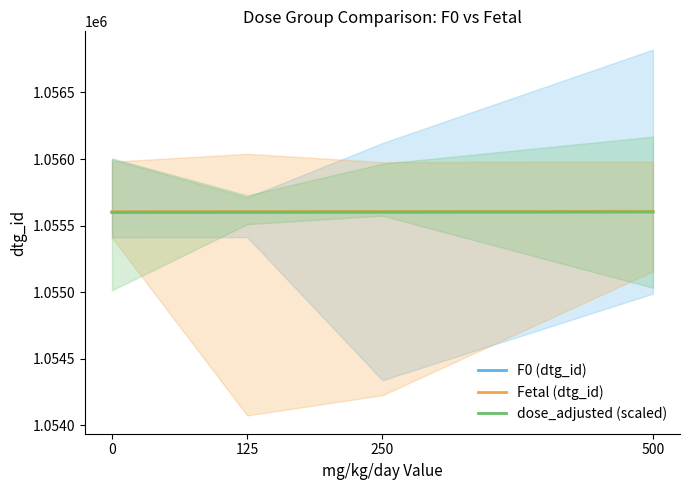

What is the minimum value shown in the chart?

1055600.0